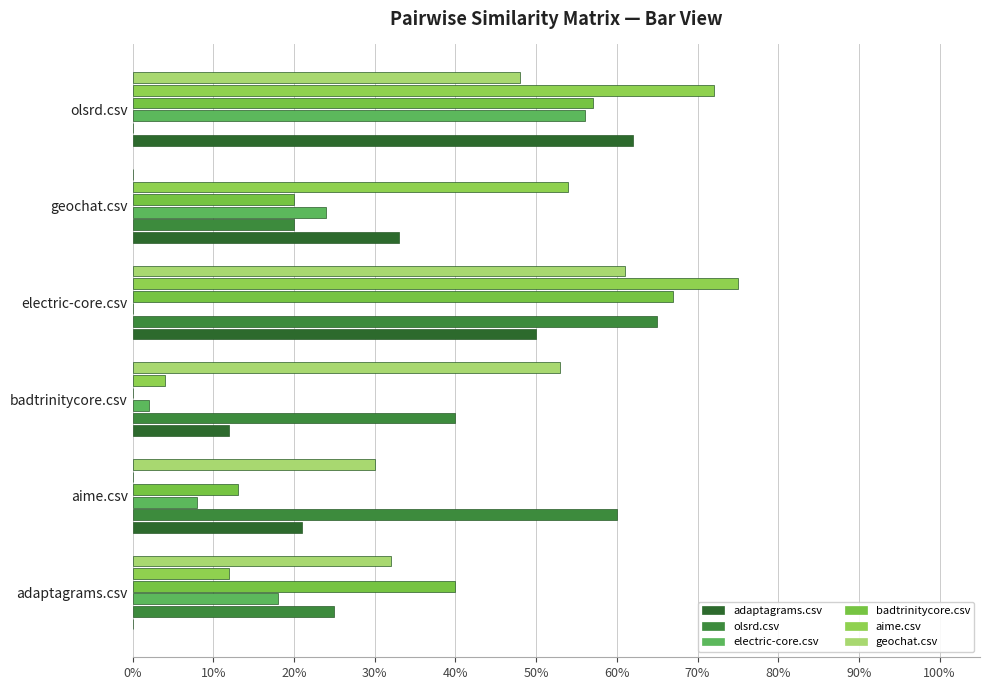

Which series has the largest total across all categories?

geochat.csv